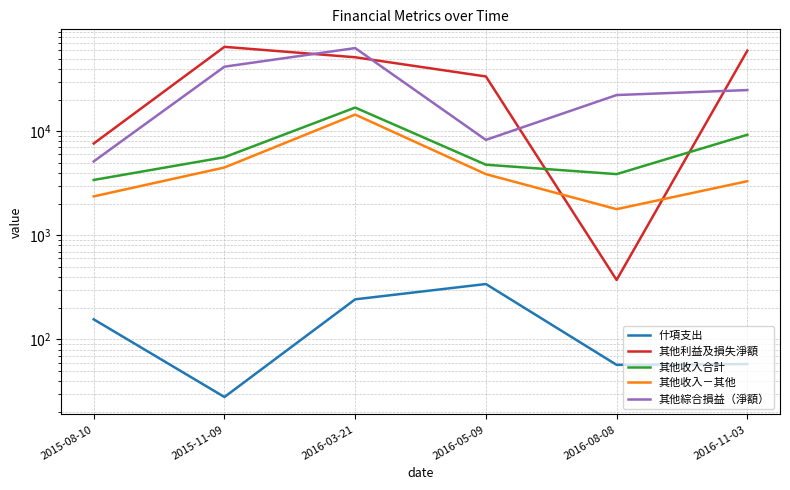

What is the difference between the maximum and second lowest values in the 其他綜合損益（淨額） series?

54837